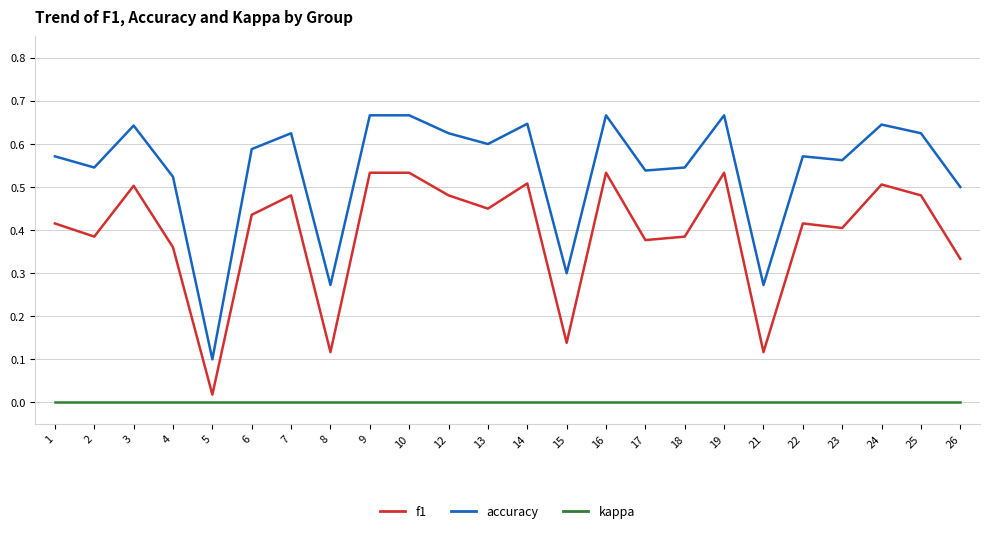

Which series has the largest total across all categories?

accuracy